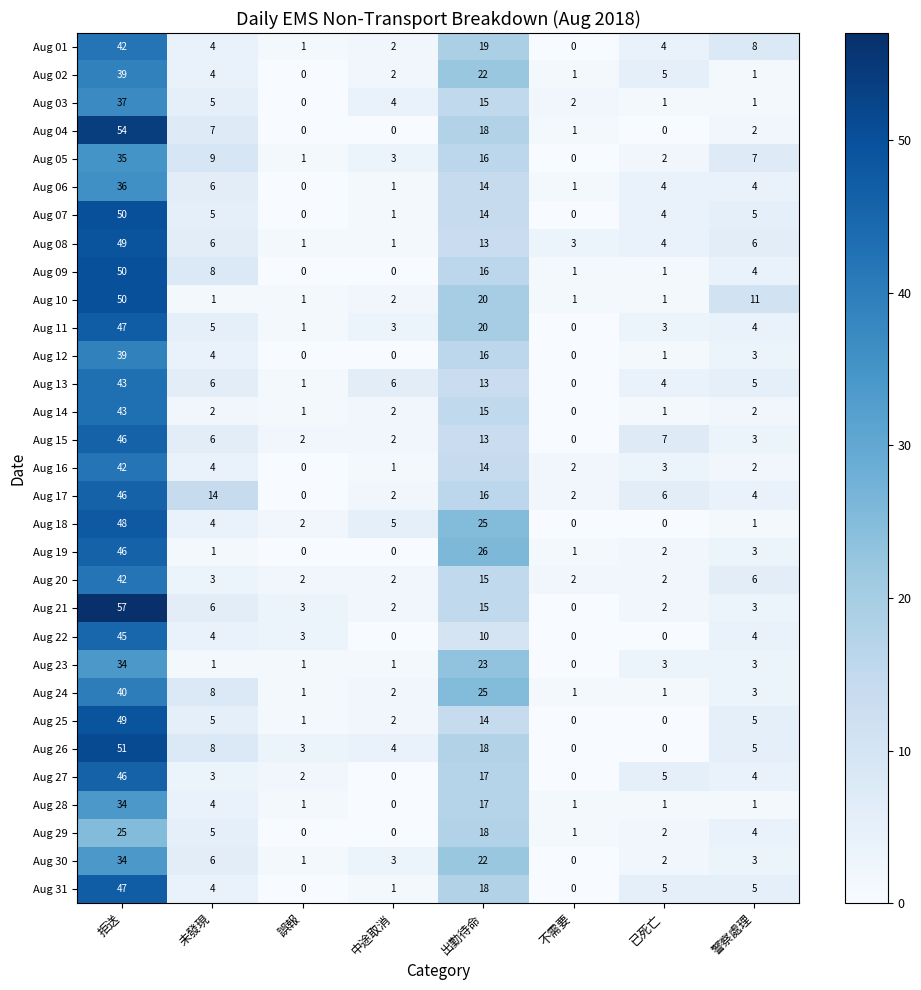

How many distinct data groups are displayed?

31